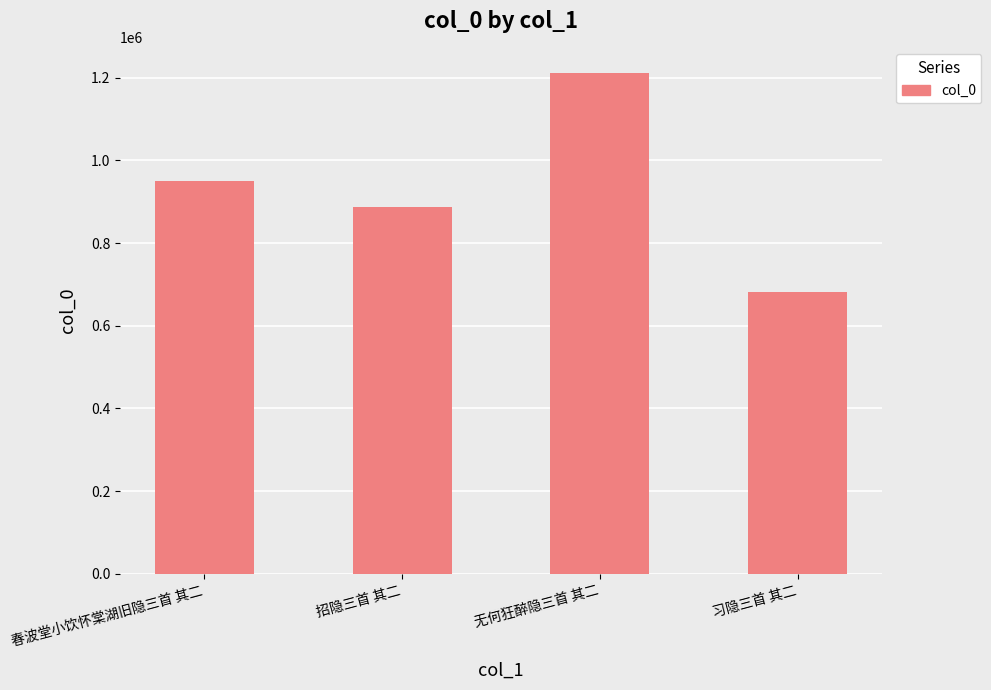

What is the sum of the values at 无何狂醉隐三首 其二 and 习隐三首 其二?

1893577